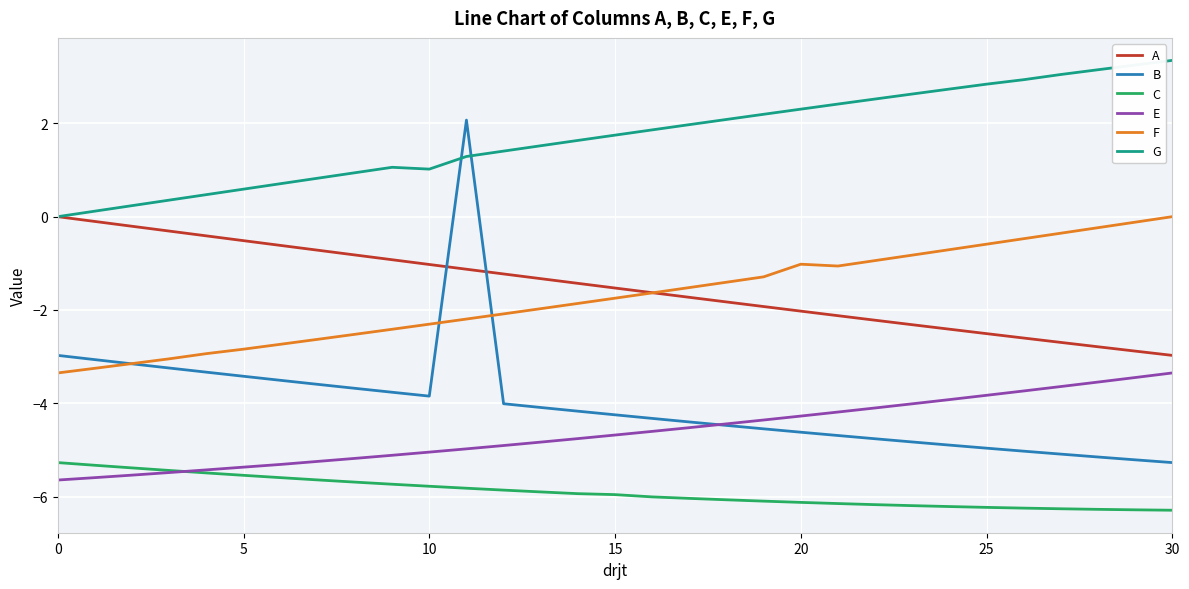

Which series has the largest total across all categories?

G